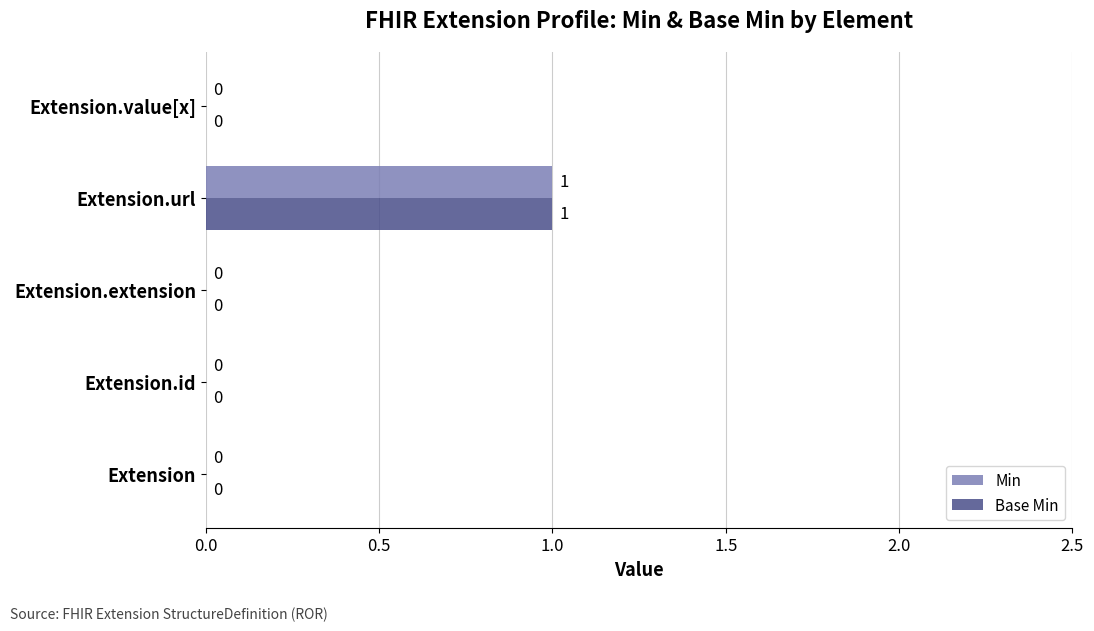

How many values in Min are above zero?

1